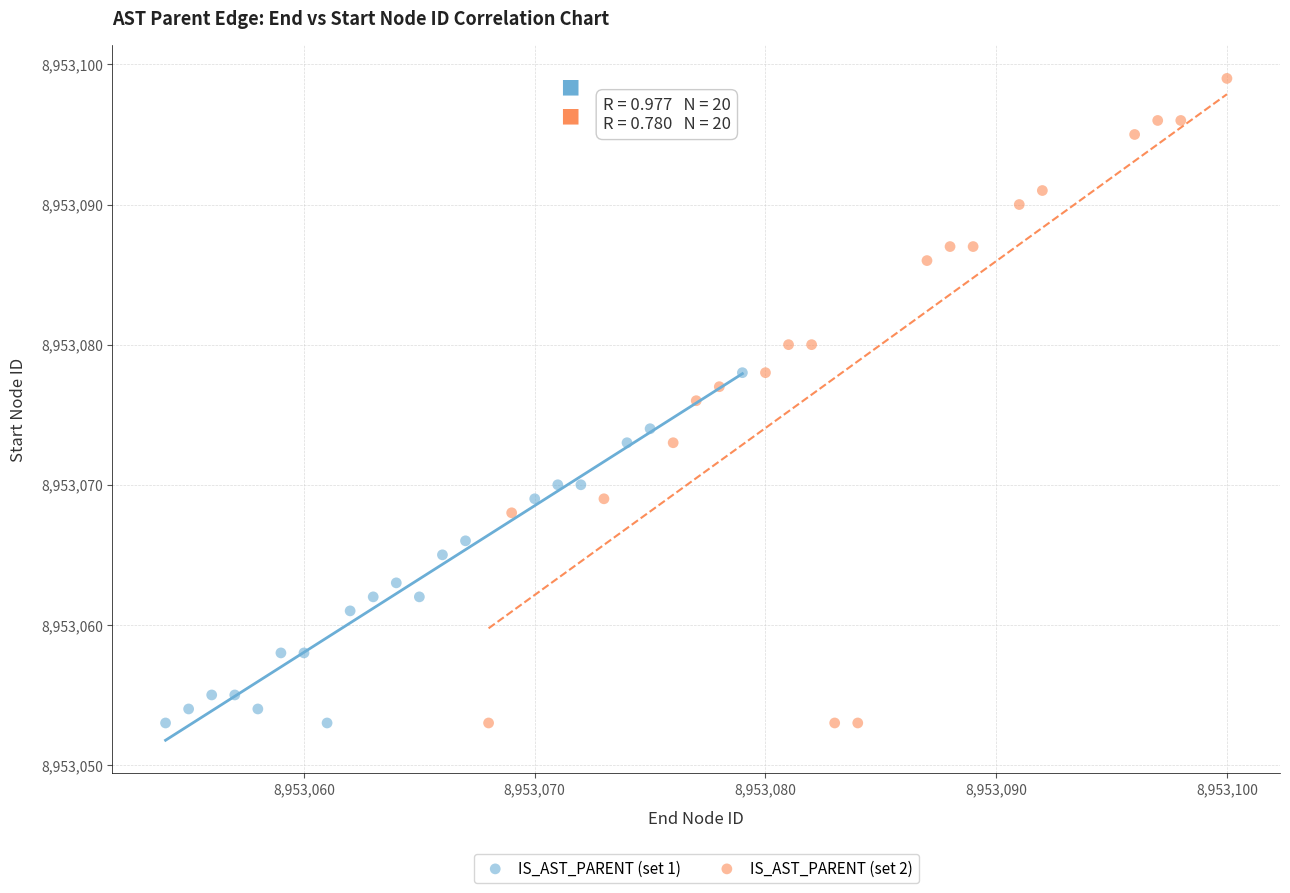

Which series contains the highest Y value?

IS_AST_PARENT (set 2)